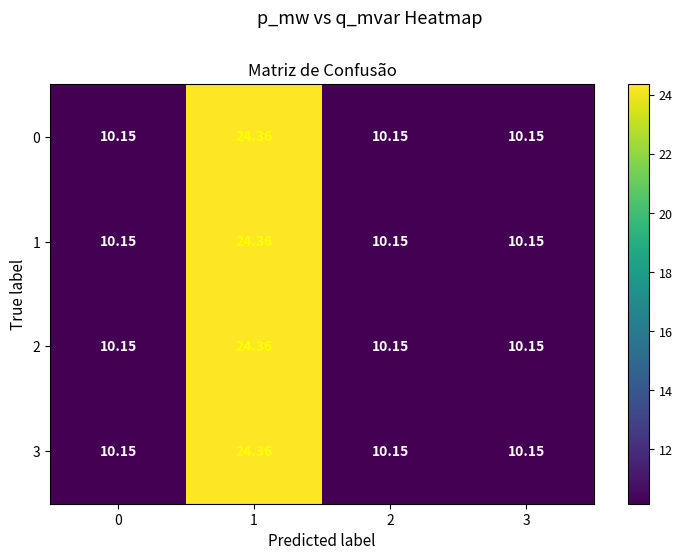

Is the value of 0 at 3 greater than the value of 3 at 1?

No